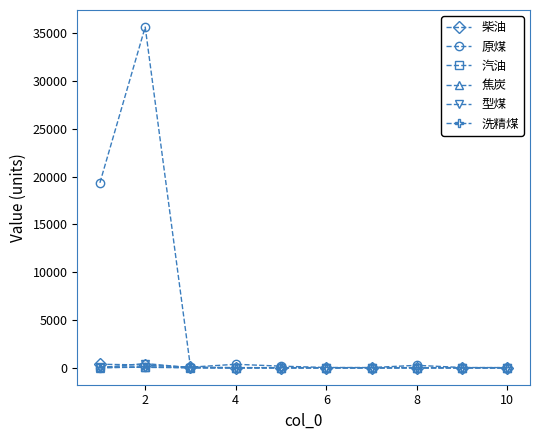

How many data points does each series have?

10